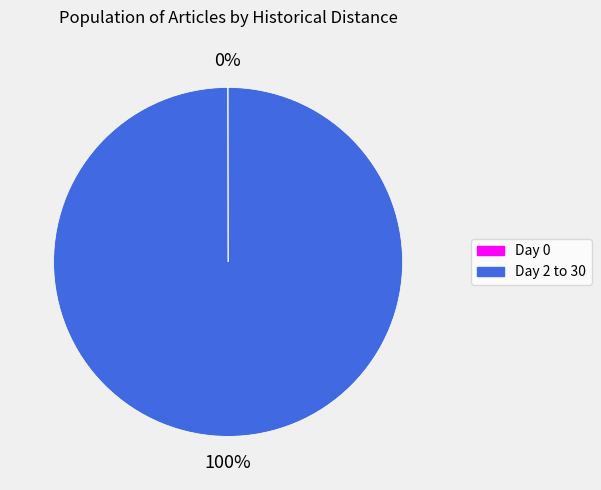

Is there any slice that represents more than half of the pie?

Yes